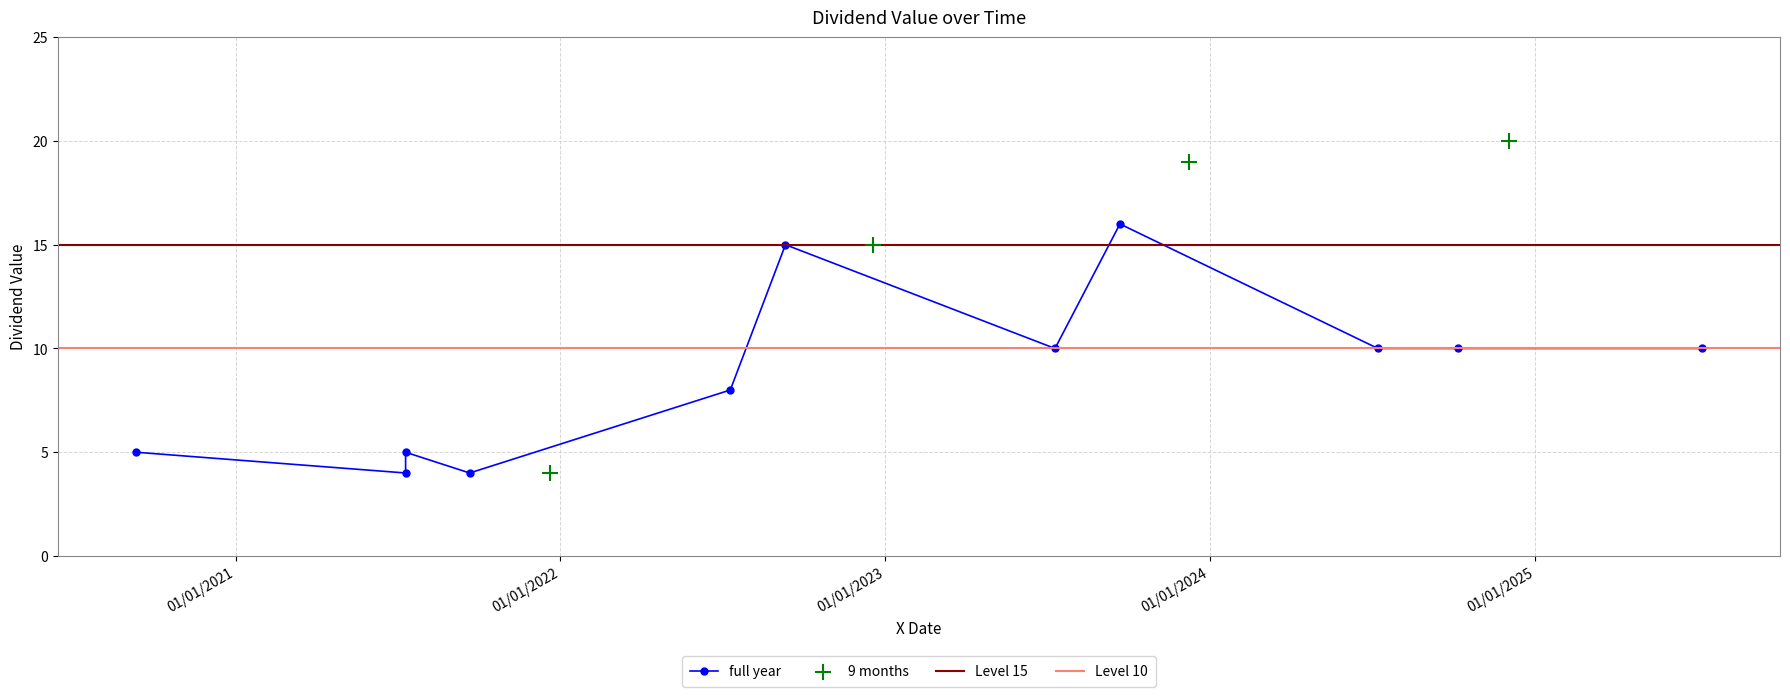

What is the ratio of the value at 2023-07-11 to the value at 2021-07-11?

2.5